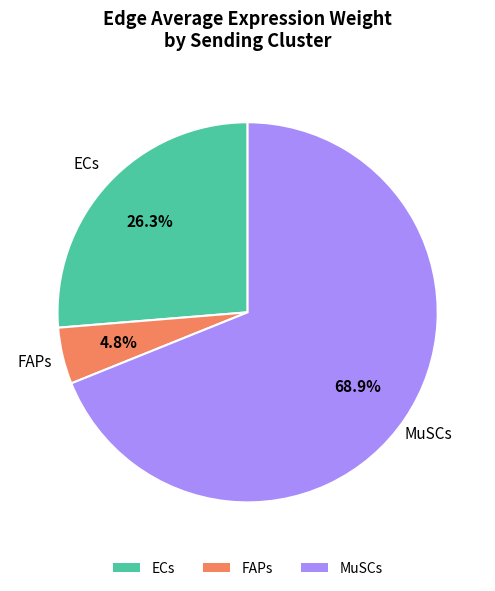

Which category has the biggest portion of the pie?

MuSCs